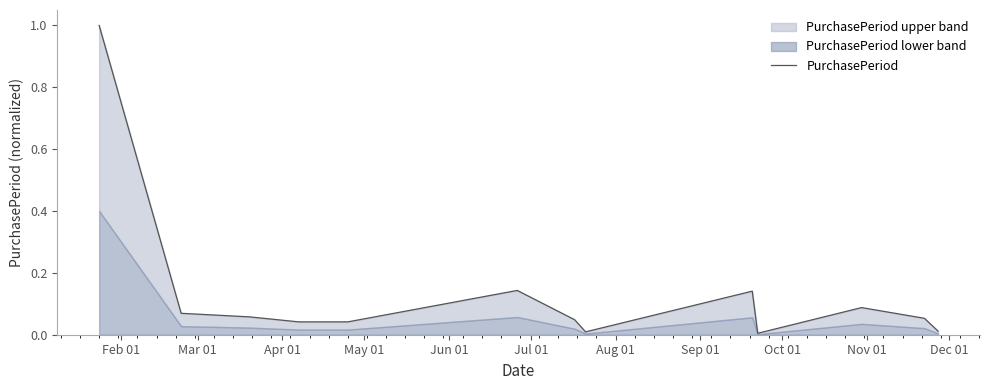

At which category does the data reach its first local peak?

Jul 01